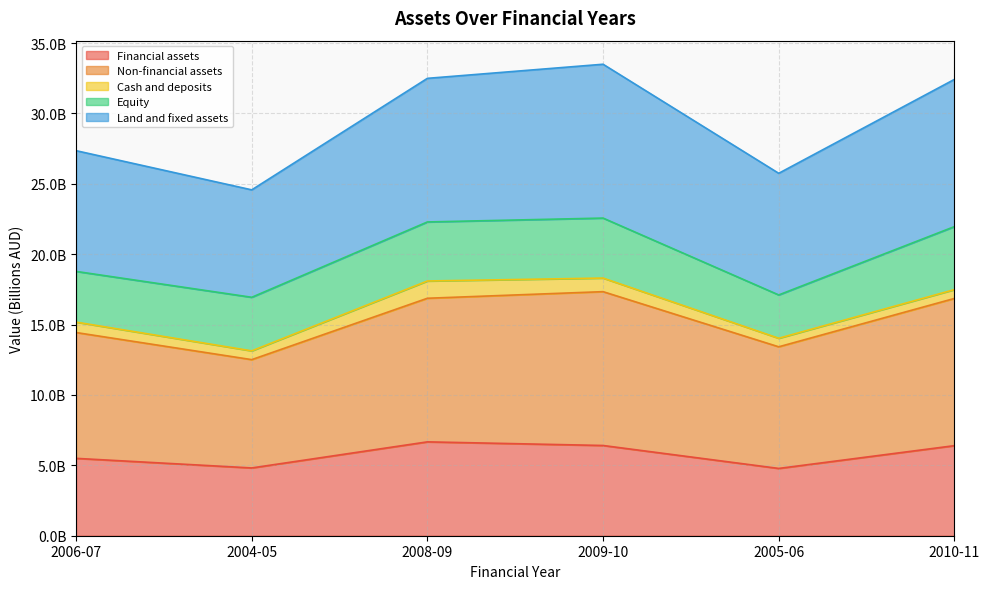

Which label corresponds to the largest value in the chart?

2009-10